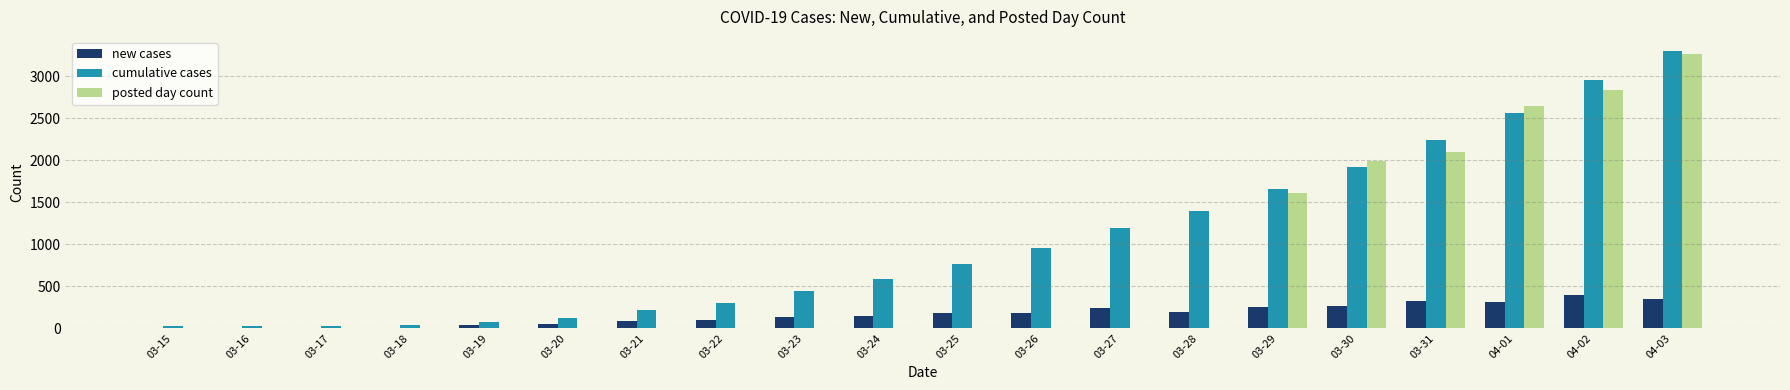

Which series has the largest total across all categories?

cumulative cases